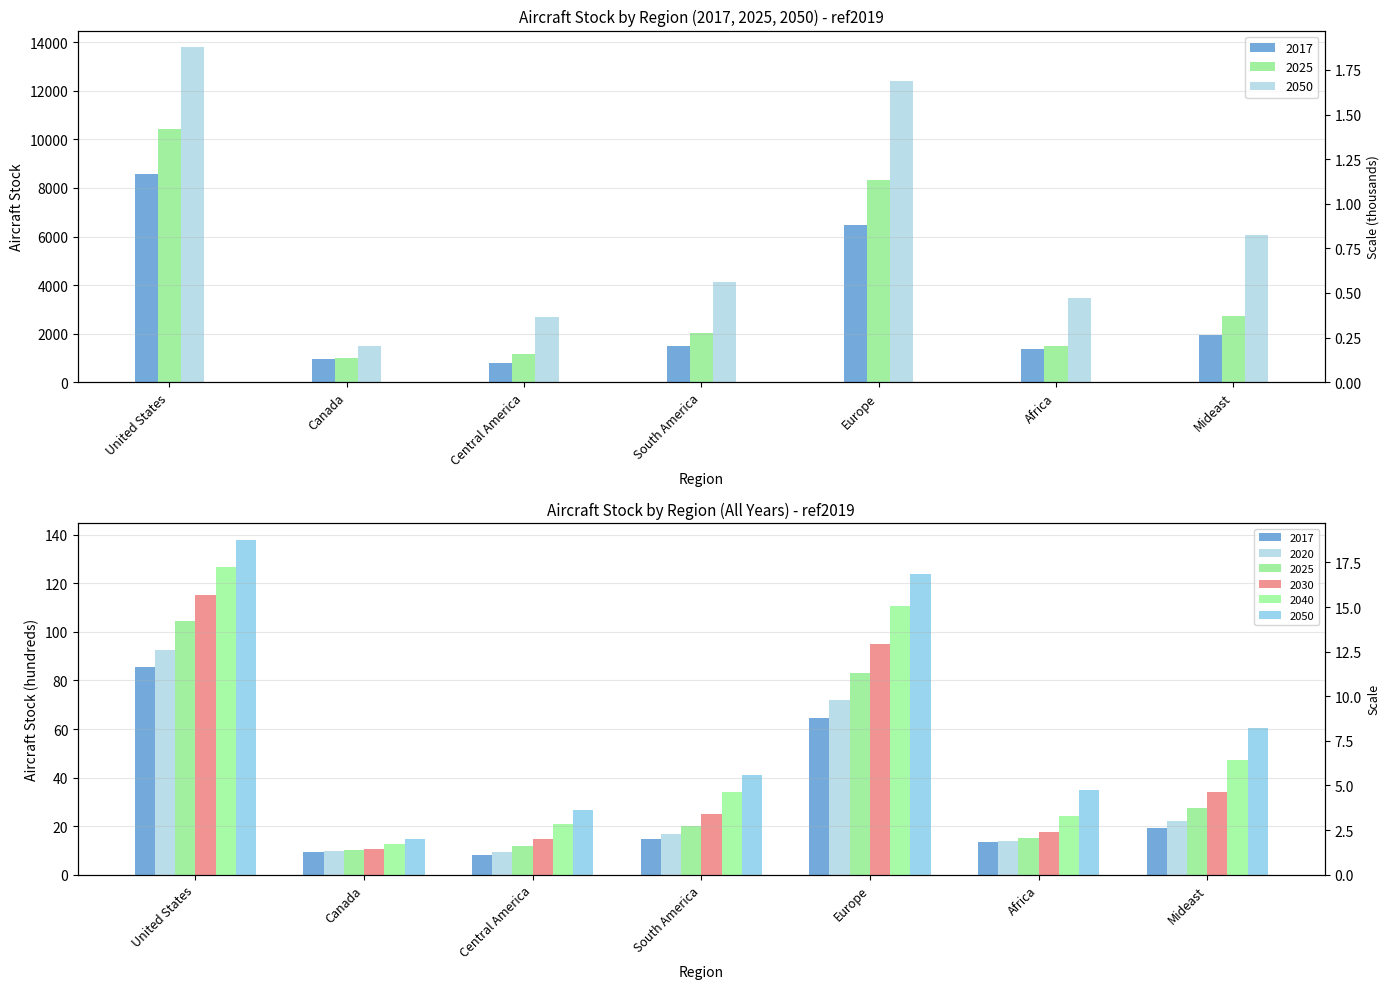

How many groups of bars are there?

7